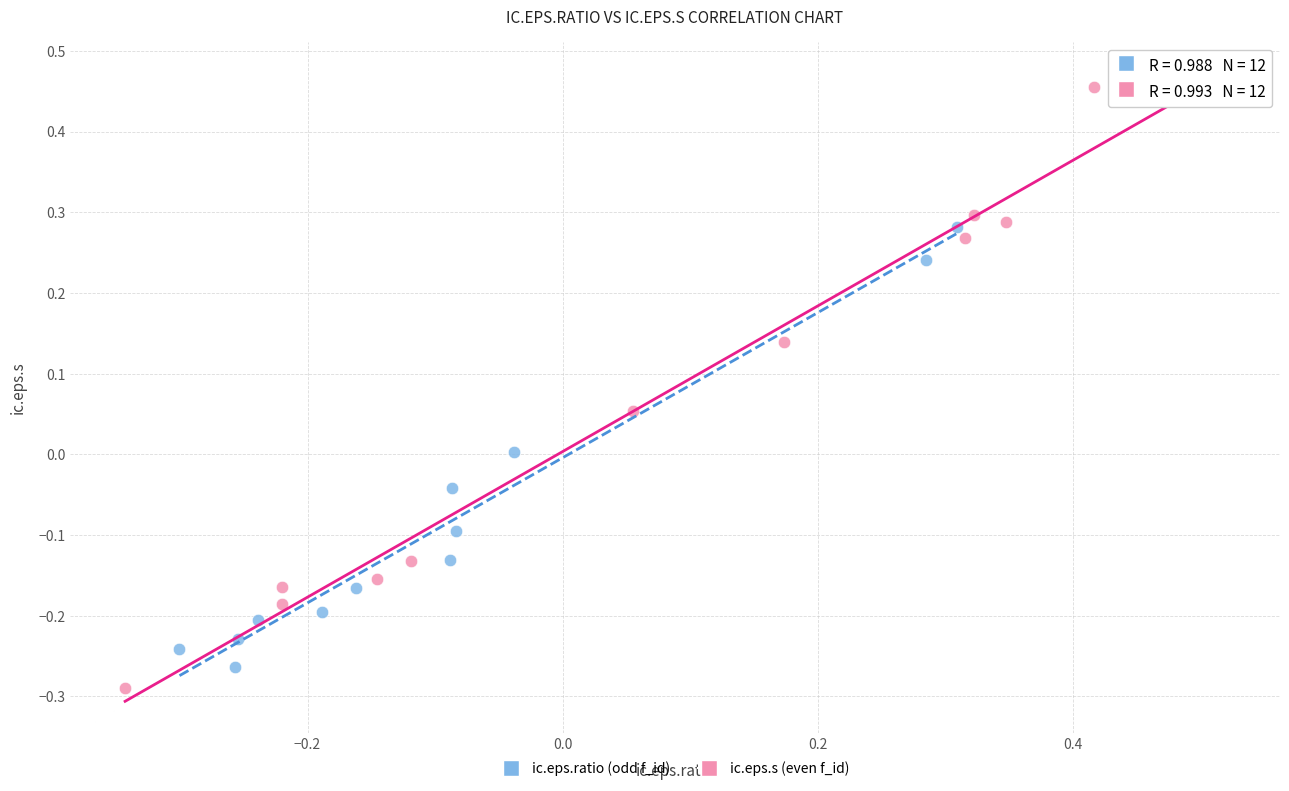

What are all the series names shown in the legend?

ic.eps.ratio (odd f_id), ic.eps.s (even f_id)